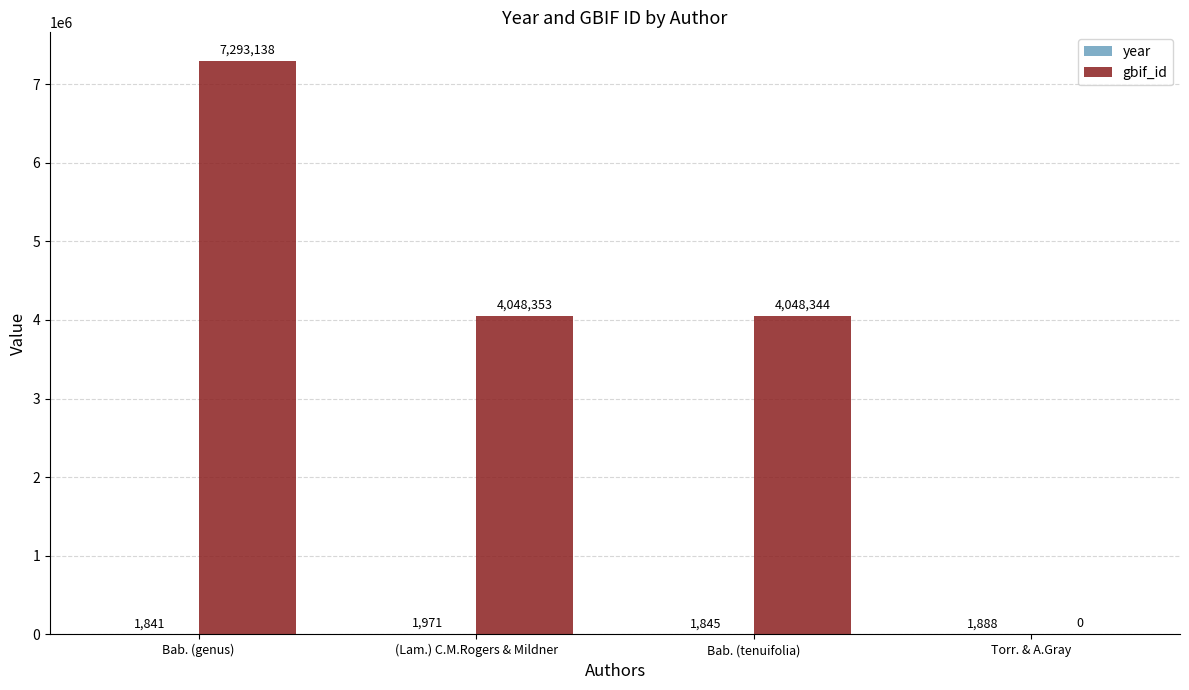

What is the greatest value displayed?

7293138